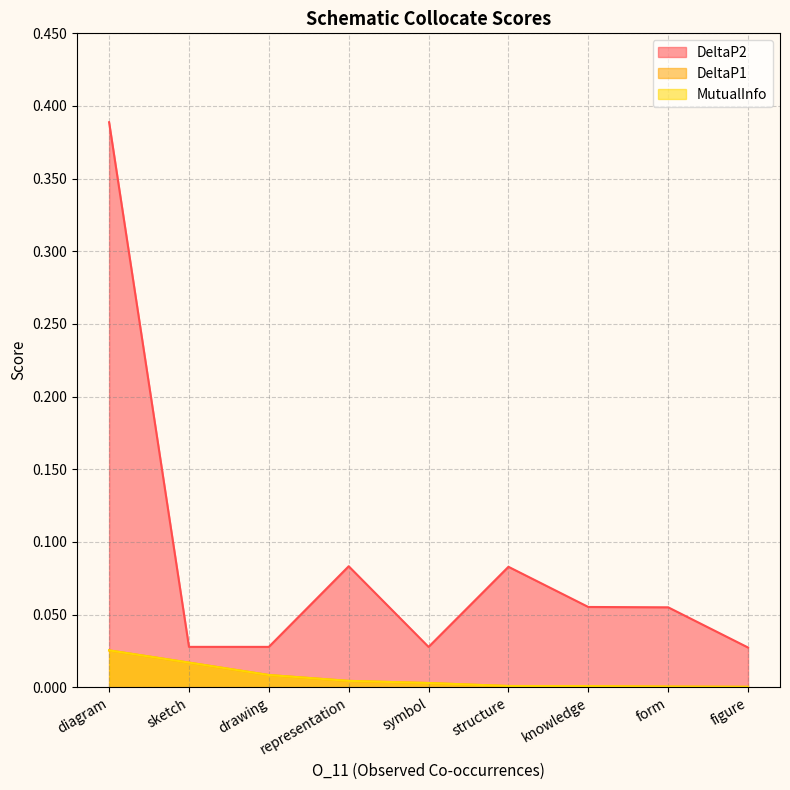

Does the chart display data point markers on the line(s)?

No